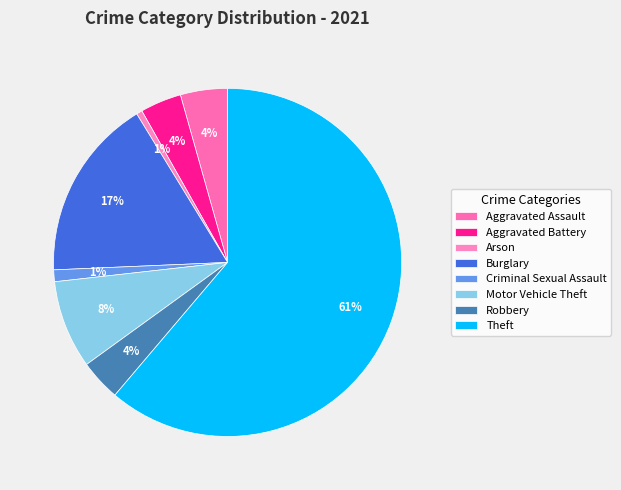

How many slices are in this pie chart?

8